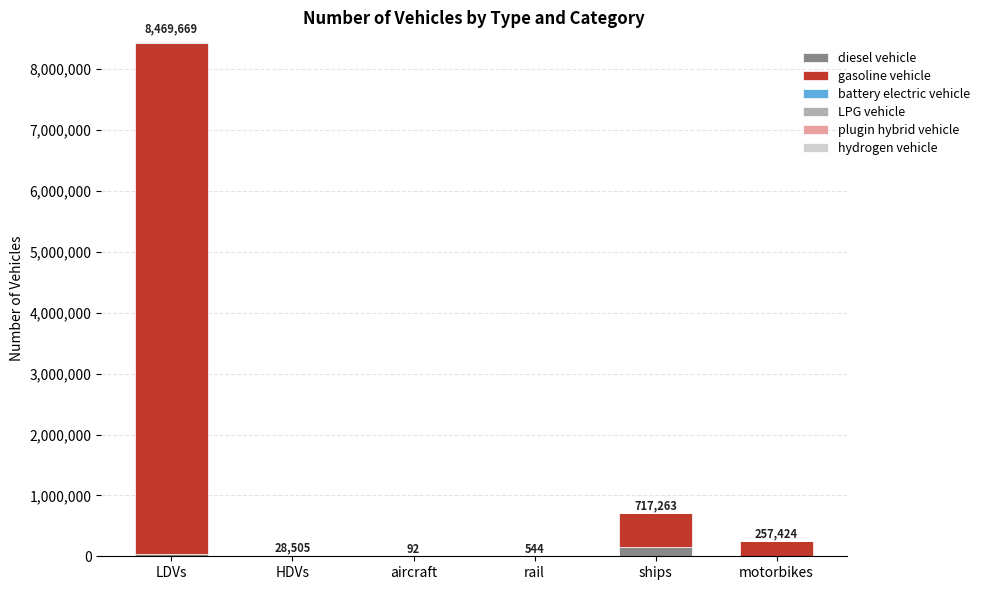

Read the diesel vehicle value at LDVs.

42200.0